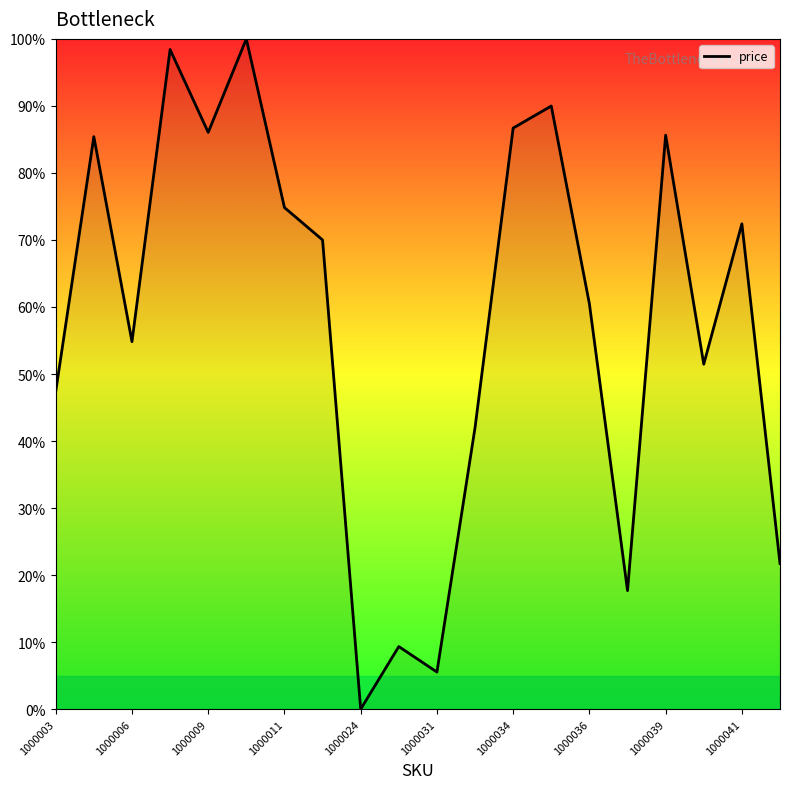

What is the difference between the maximum and second lowest values?

94.5